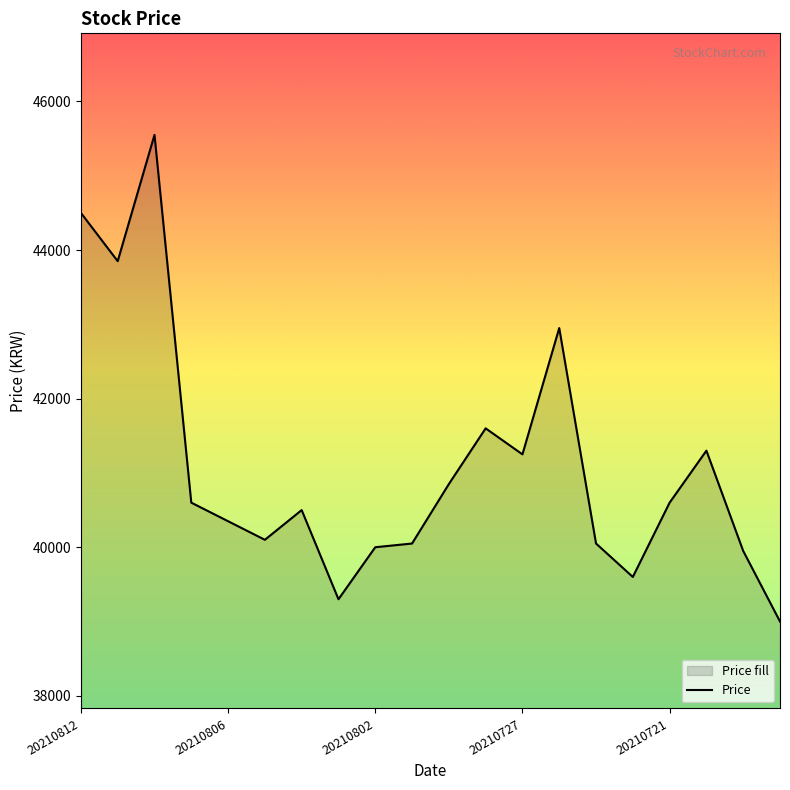

What is the difference between the maximum and minimum values?

6550